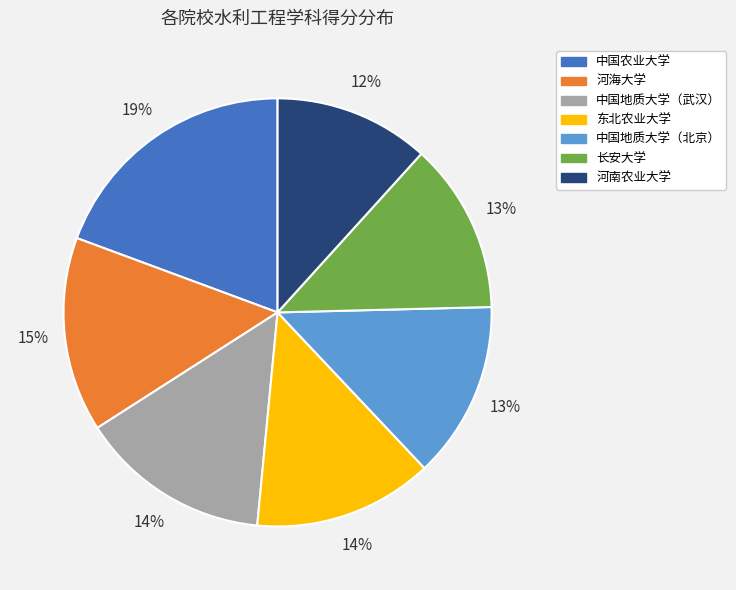

Approximately how many times larger is the value at 河南农业大学 compared to 东北农业大学?

0.9